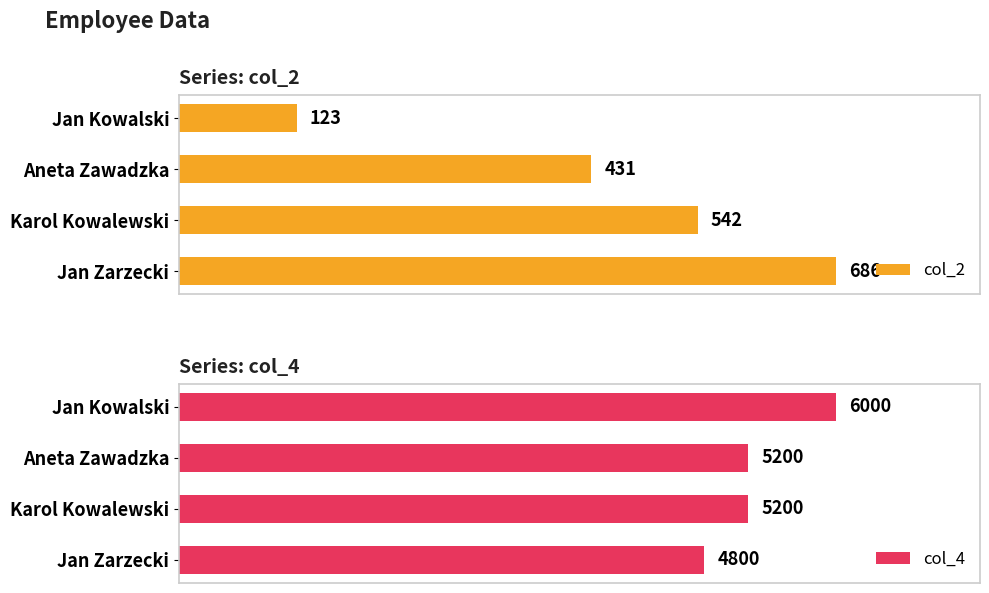

How many data points in col_2 are above 542?

1